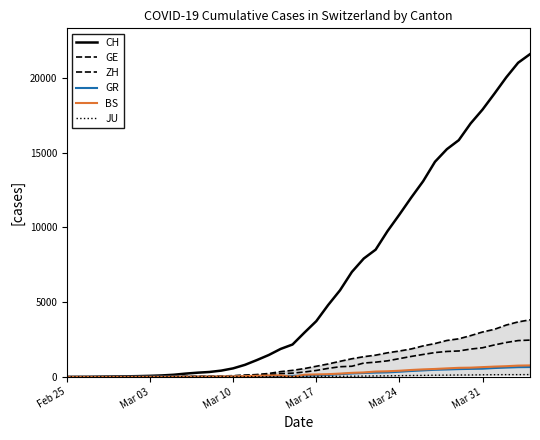

Is this an area chart (filled region under the line)?

No